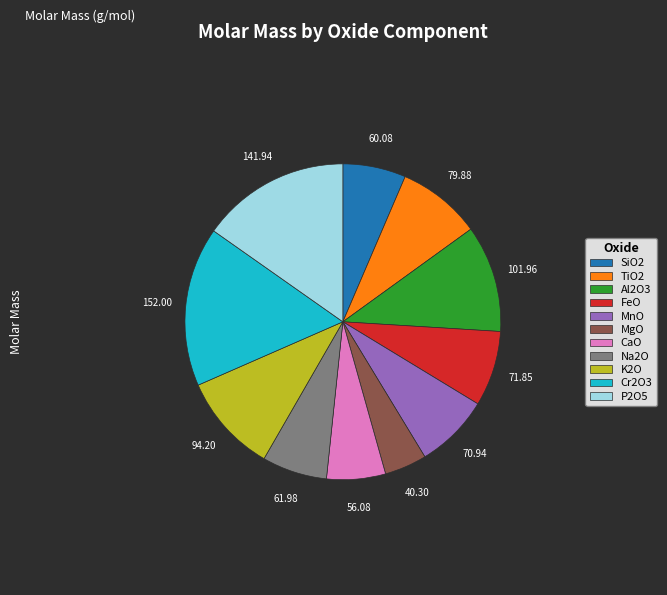

Does SiO2 account for over 50% of the chart?

No